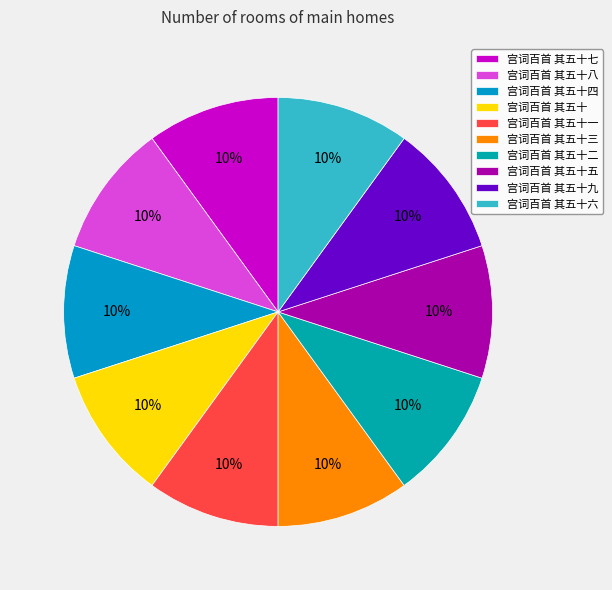

To the nearest percent, what portion does 宫词百首 其五十九 represent?

10%